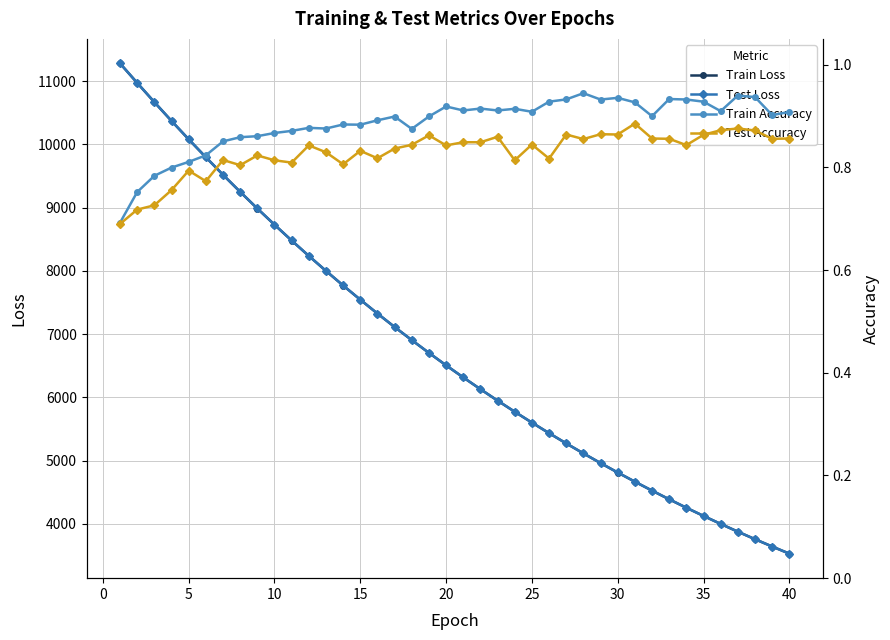

How many lines are shown in the chart?

4